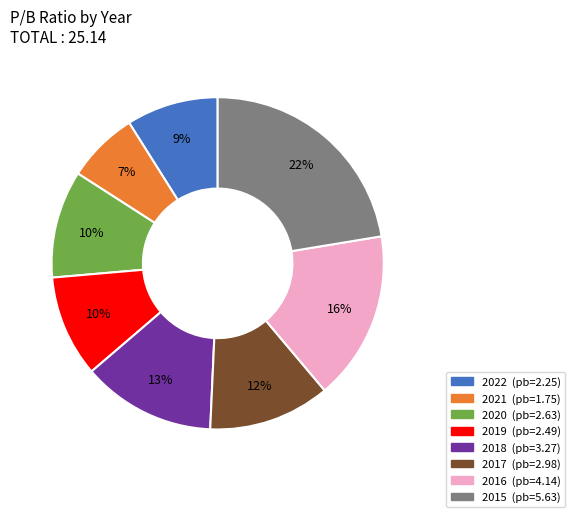

What percentage is the 2017 slice, to the nearest percent?

12%